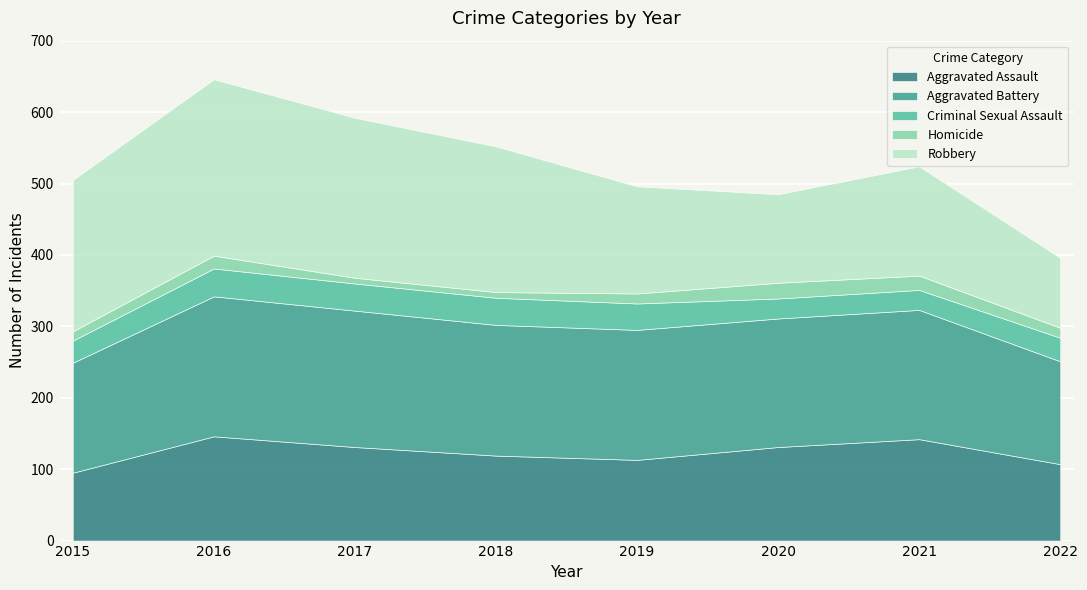

Reading left to right, transcribe all the data shown in this chart.

Aggravated Assault: 95	146	131	119	113	131	142	107
Aggravated Battery: 154	196	191	183	182	180	181	144
Criminal Sexual Assault: 31	39	38	38	37	28	28	33
Homicide: 13	18	8	8	14	22	20	14
Robbery: 212	247	224	204	150	124	153	98